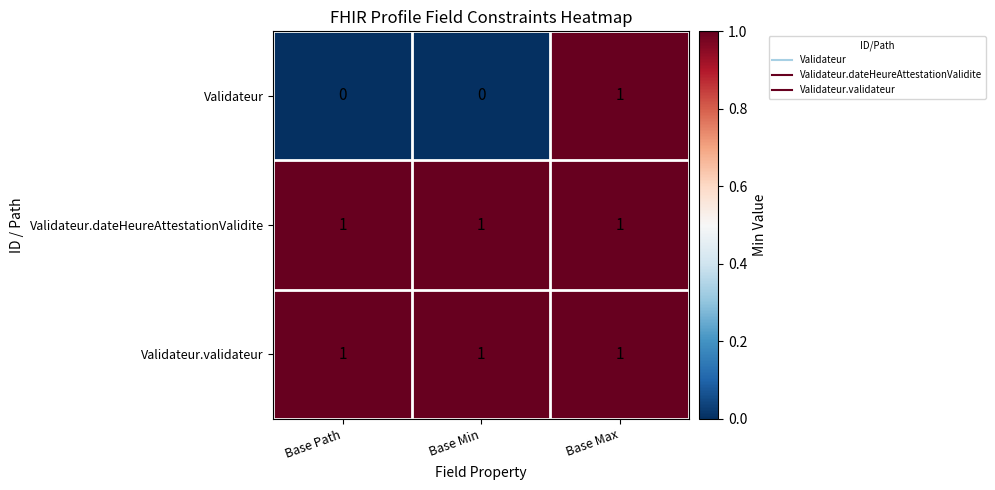

True or false: Validateur.validateur has a value of 1 at Base Path.

True